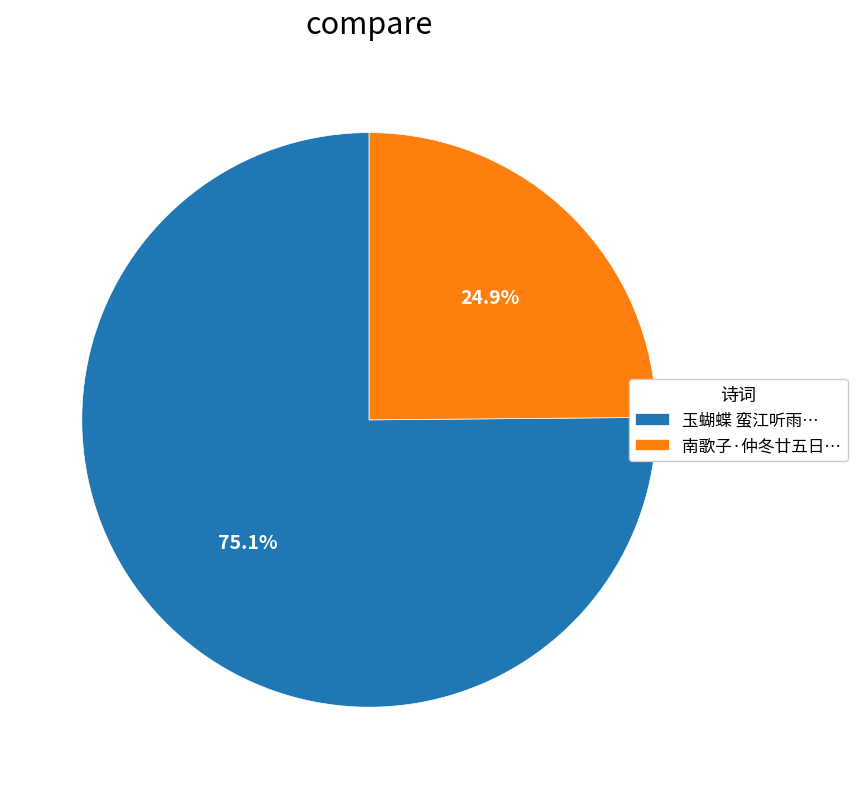

What percentage do 玉蝴蝶 蛮江听雨… and 南歌子·仲冬廿五日… together represent?

100.0%